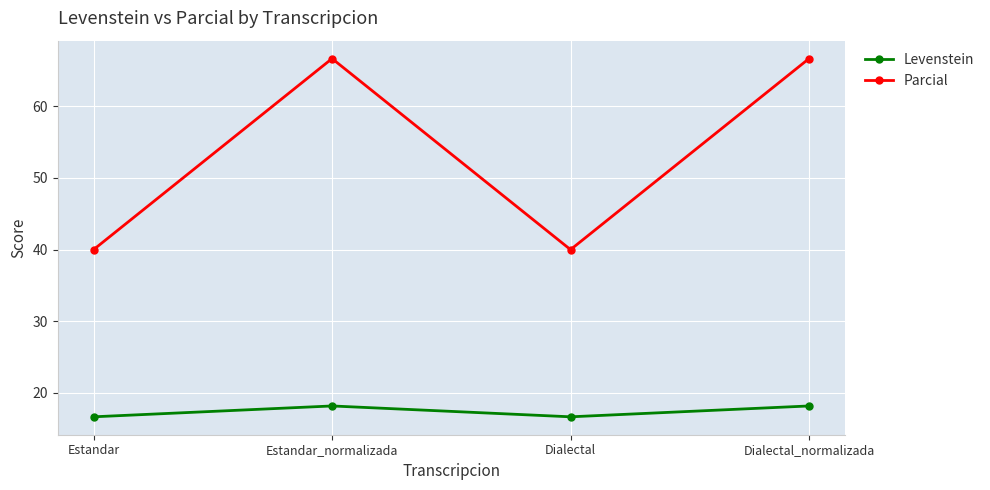

Reading right to left, list all the values displayed in this chart.

Levenstein: 18.2	16.7	18.2	16.7
Parcial: 66.7	40.0	66.7	40.0